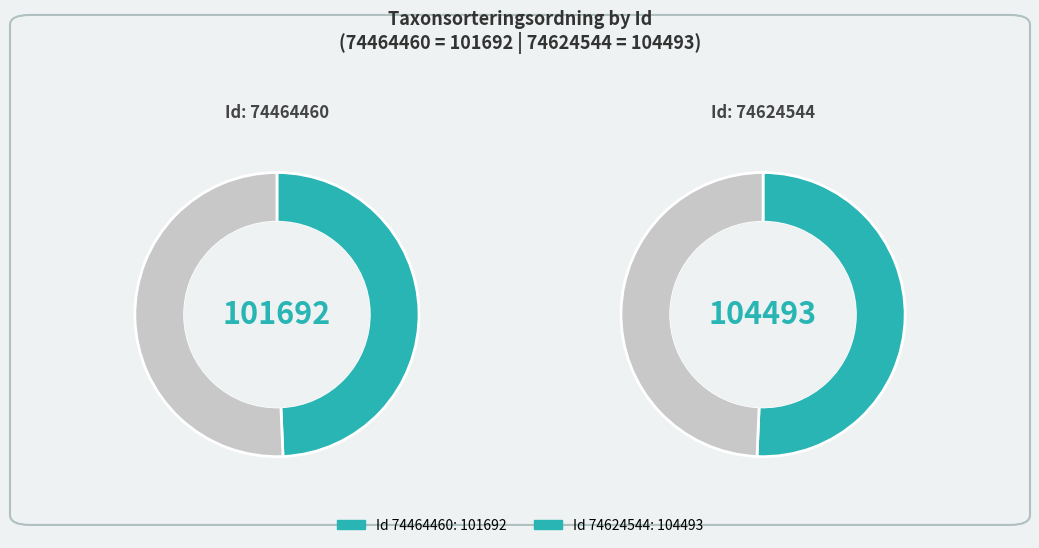

What percentage is the 74464460 slice, to the nearest percent?

49%